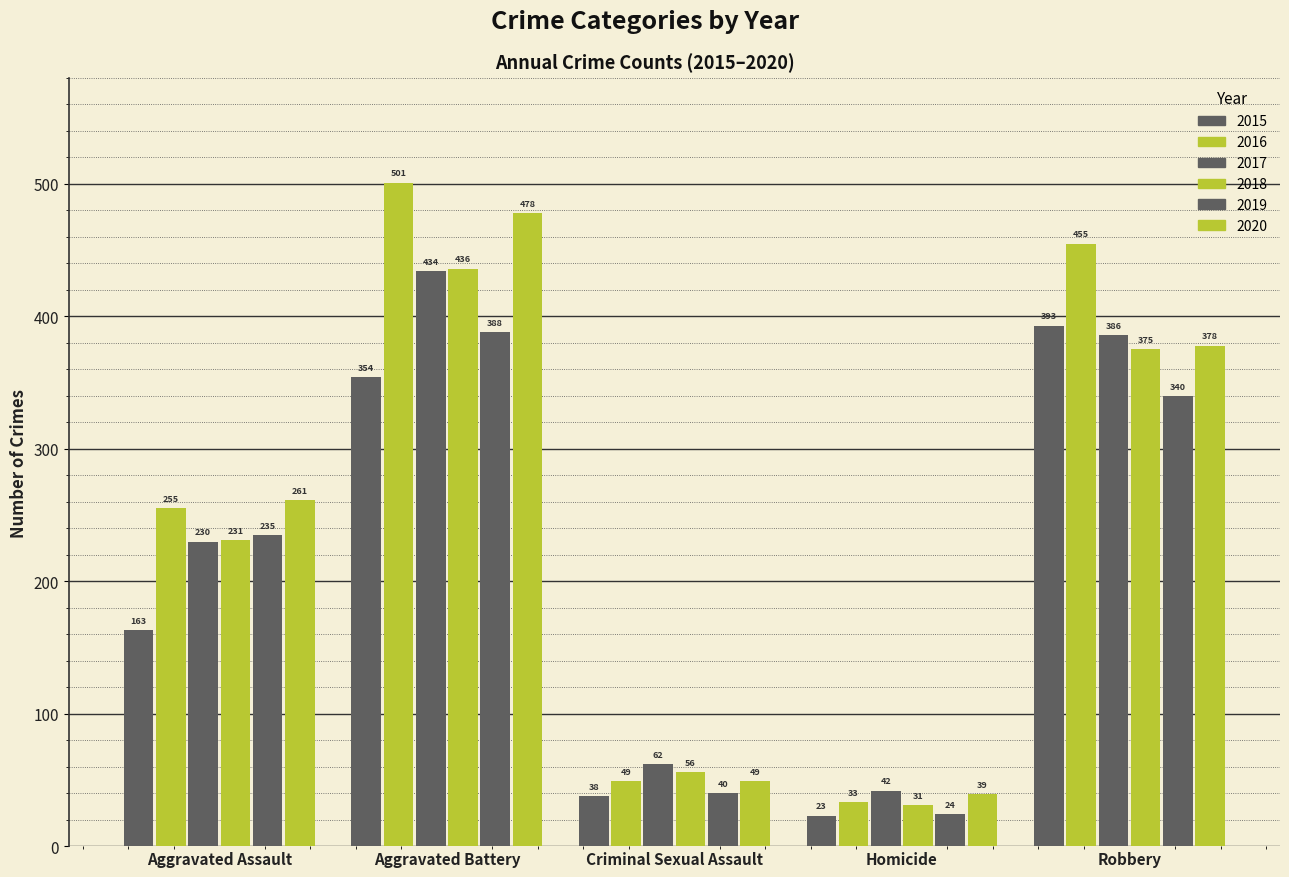

Does the chart contain stacked bars?

No